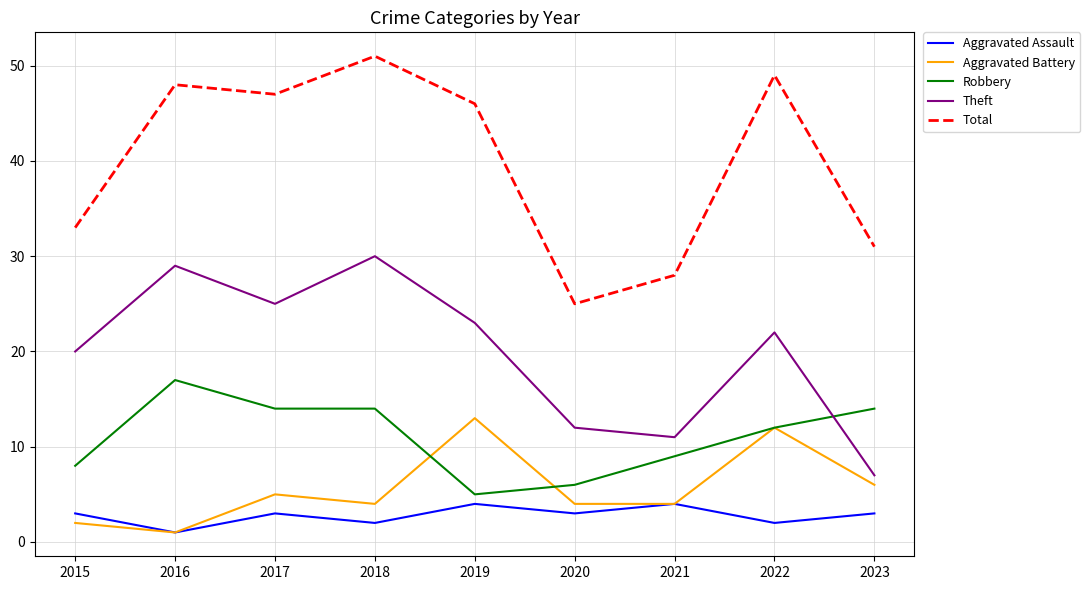

Between 2020 and 2023, which series saw the biggest shift?

Robbery